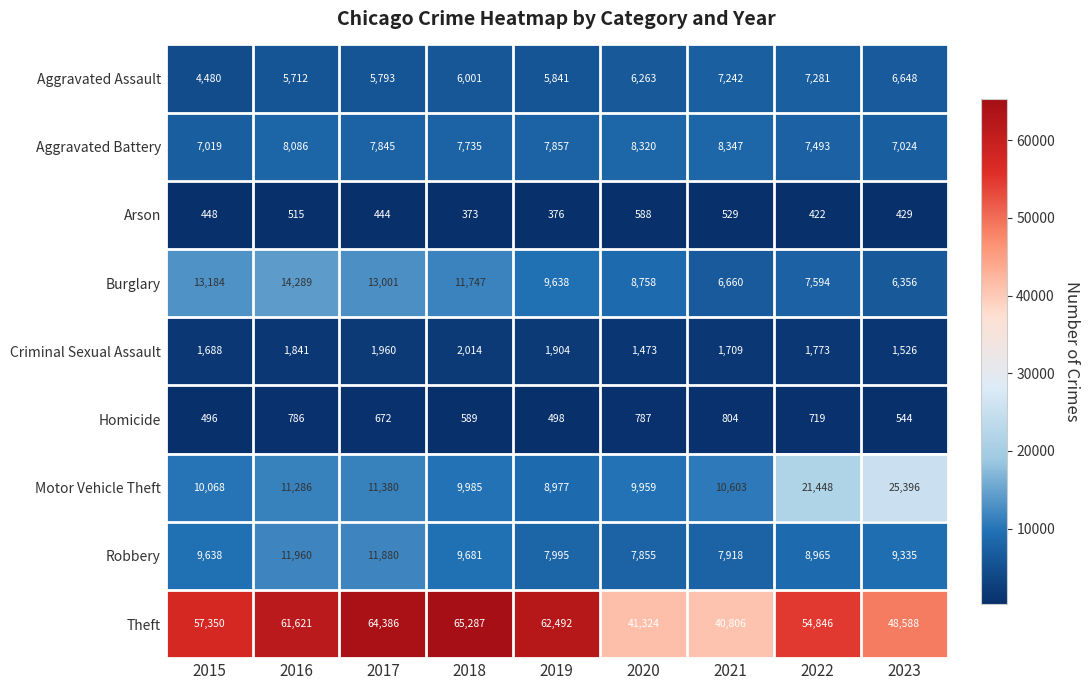

Which series has the largest total across all categories?

Theft